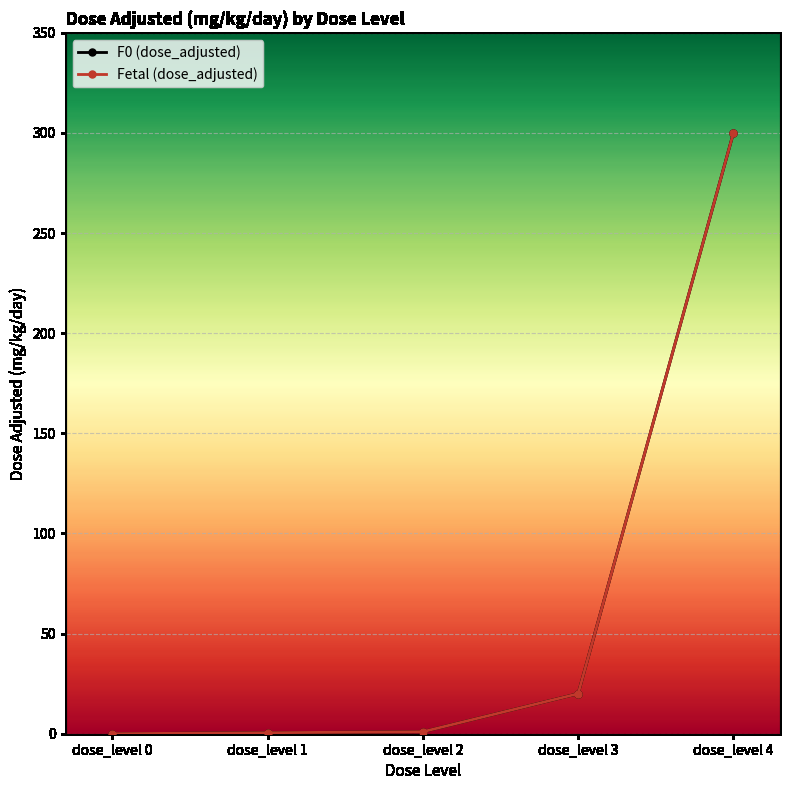

True or false: F0 (dose_adjusted) and Fetal (dose_adjusted) intersect in this chart.

False